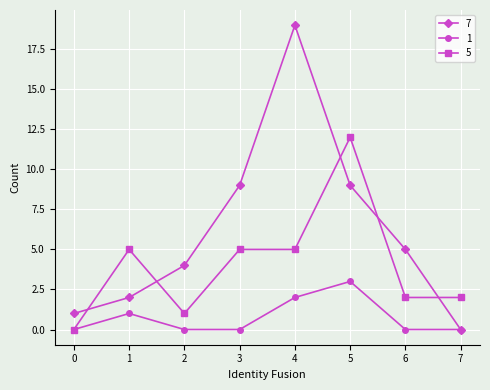

At 1, list the series in order from largest to smallest.

5, 7, 1